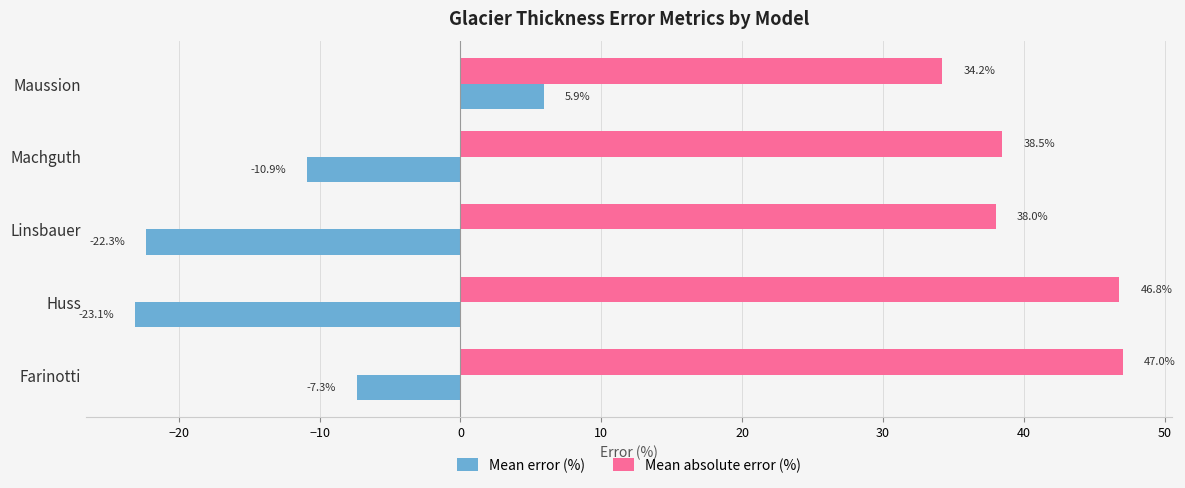

The value of Mean absolute error (%) at Machguth is 38.5. True or false?

True